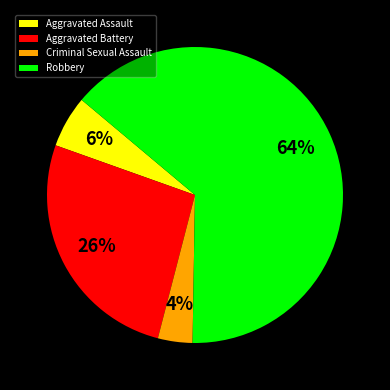

What is the largest slice in the pie chart?

Robbery